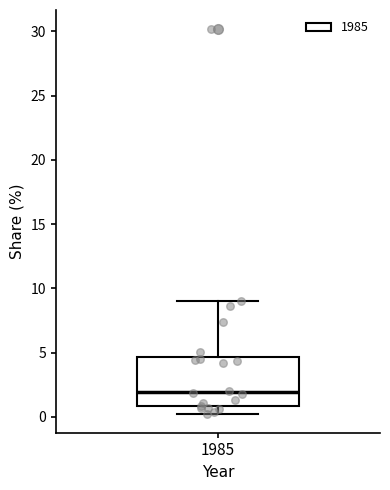

Transcribe this box plot: give where the median line is, the range the box spans, and where the two whiskers end, as read against the y-axis. The values are not printed on the chart, so give them approximately, as read against the axis.

median 2.0, box 1.0 to 4.5, whiskers 0.5 to 9.0